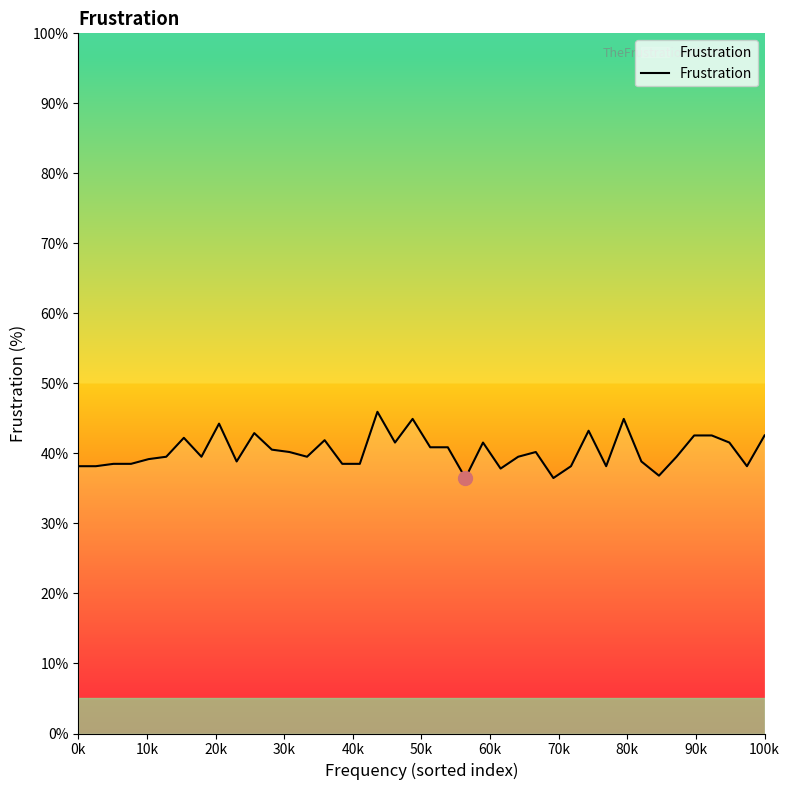

What is the difference between the maximum and minimum values?

9.5